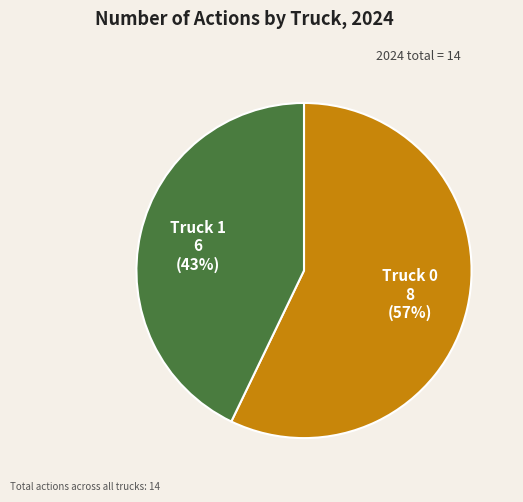

Is Truck 0 the majority of the pie?

Yes